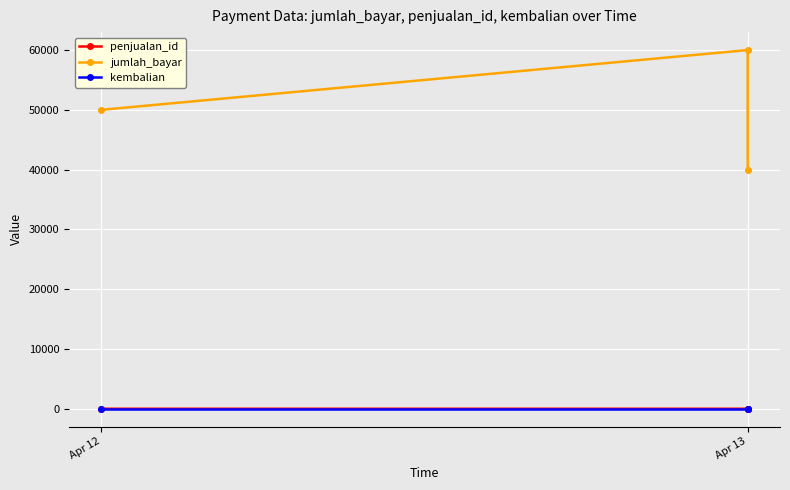

How many data points in jumlah_bayar are above 50000?

1